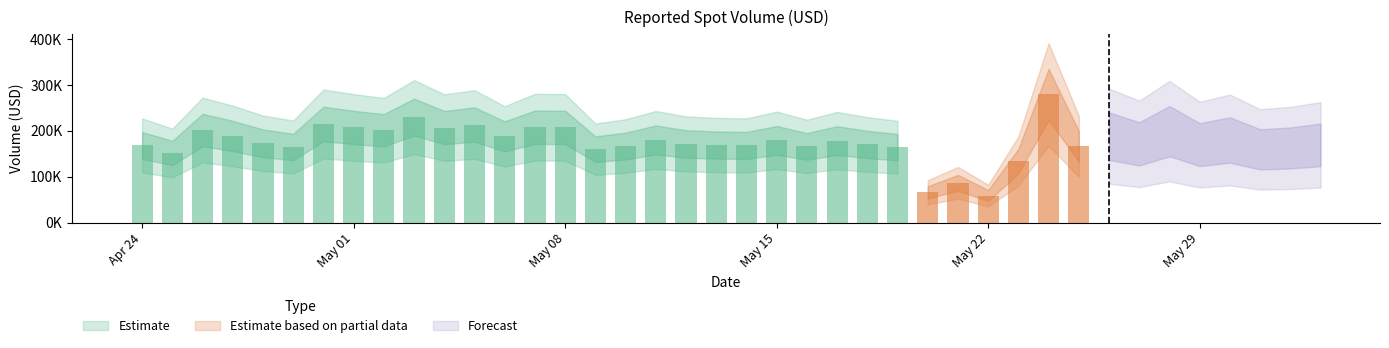

What is the maximum value shown in the chart?

279268.6